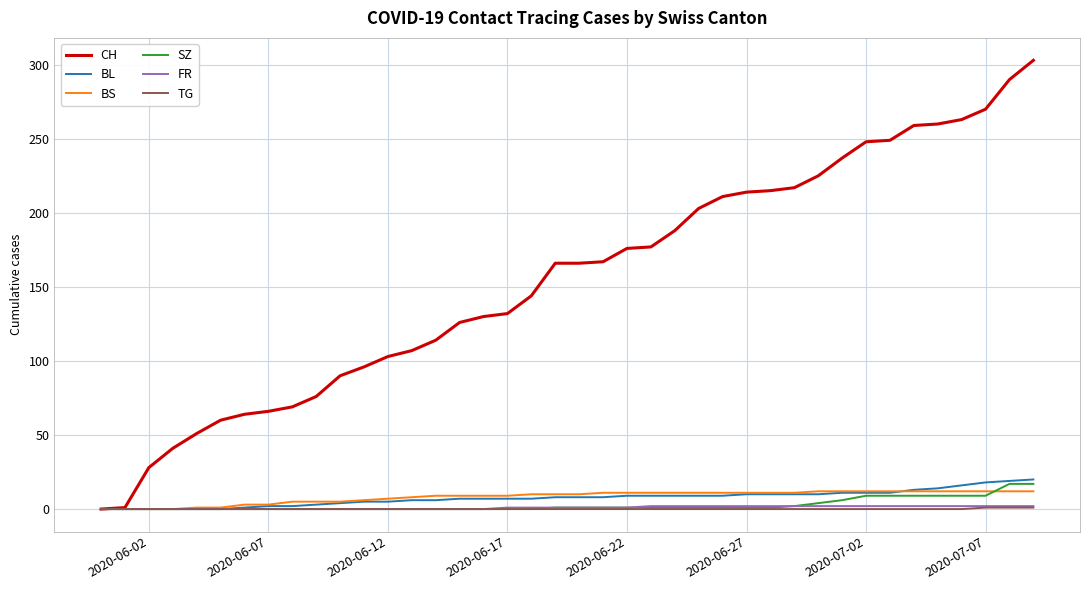

What is the maximum value shown in the chart?

303